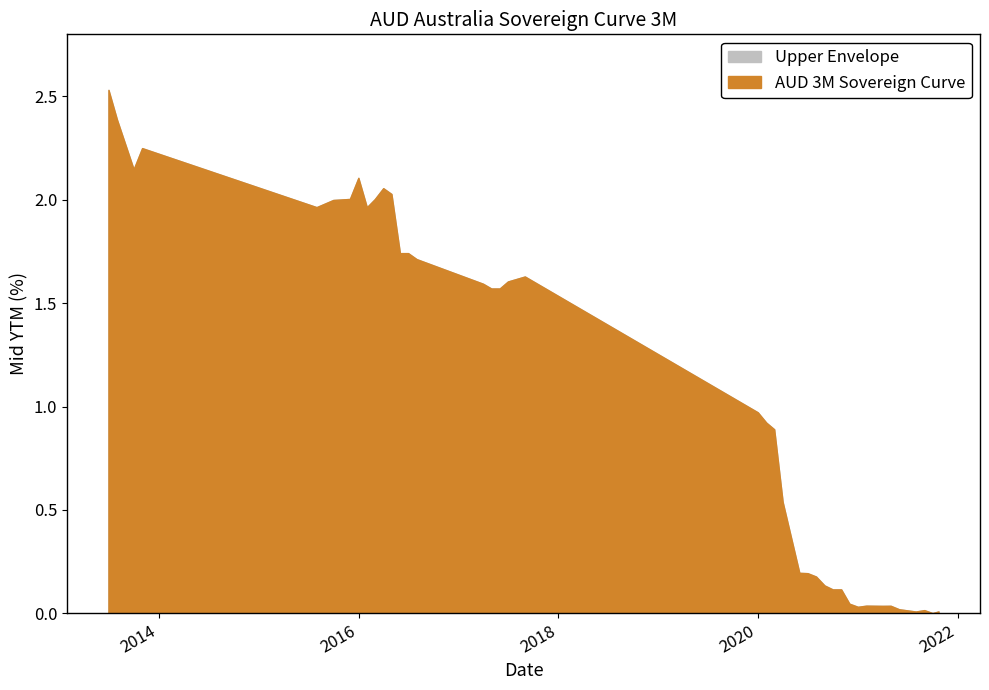

What is the difference between the second highest and minimum values?

2.4